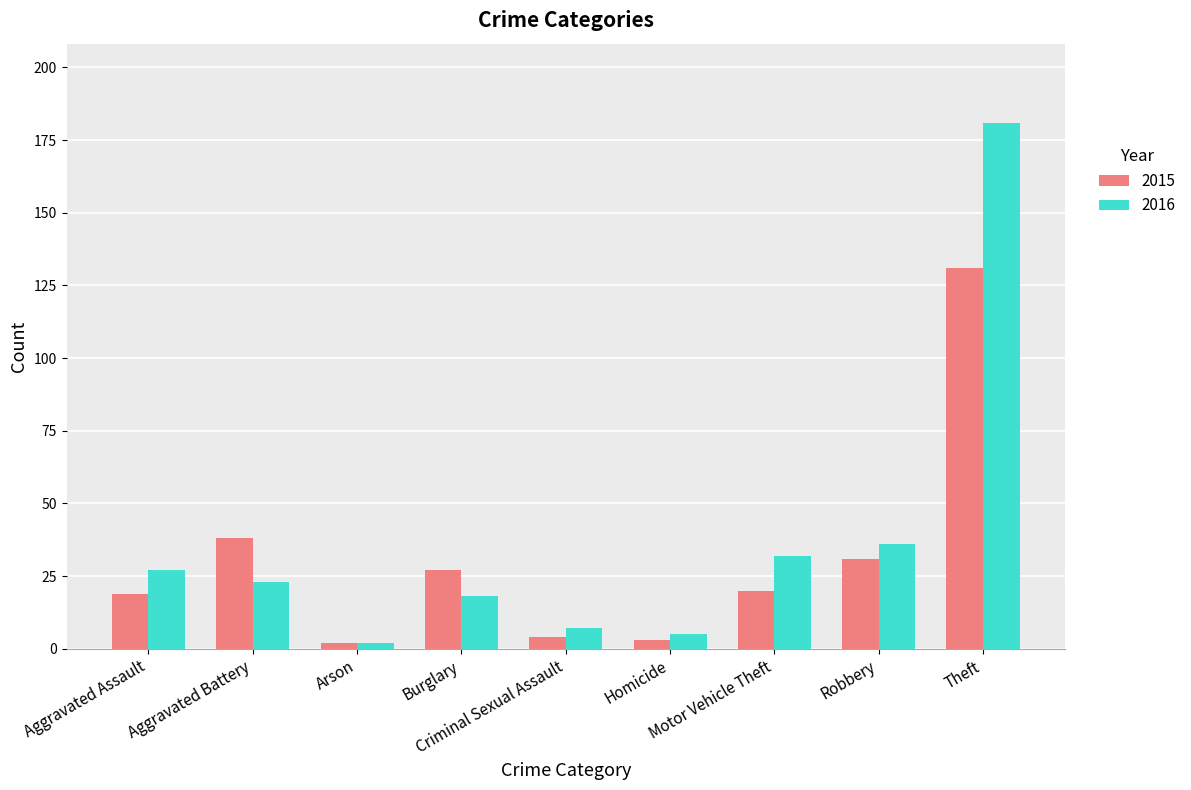

How many distinct data groups are displayed?

2